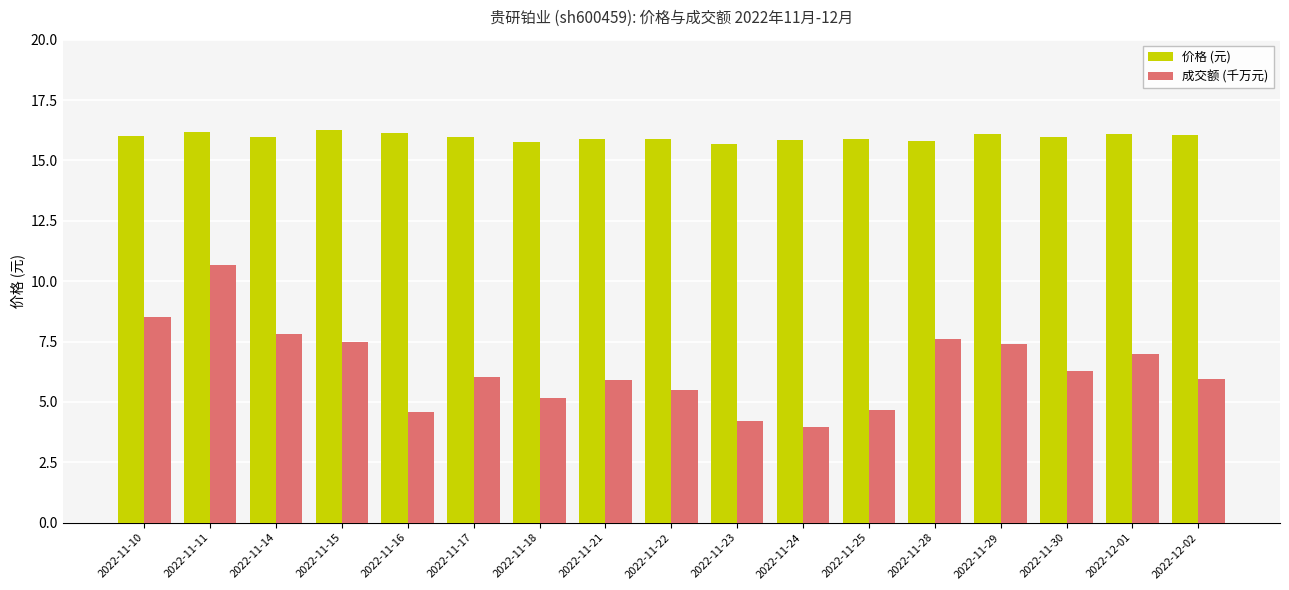

Are the bars grouped side by side (vs. stacked)?

Yes